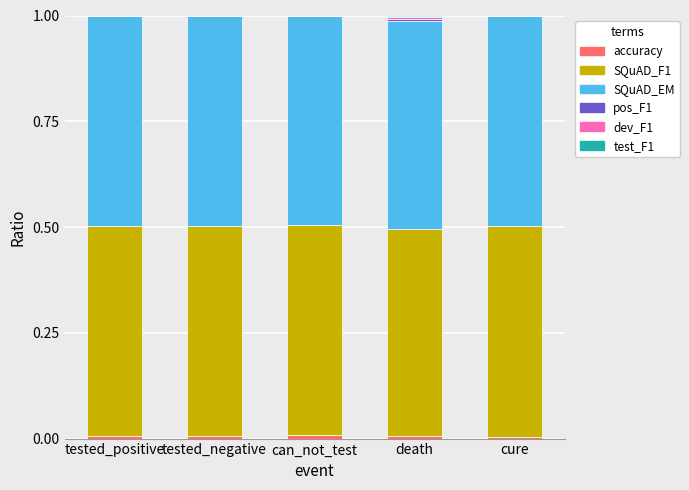

Count the number of data series in this chart.

6